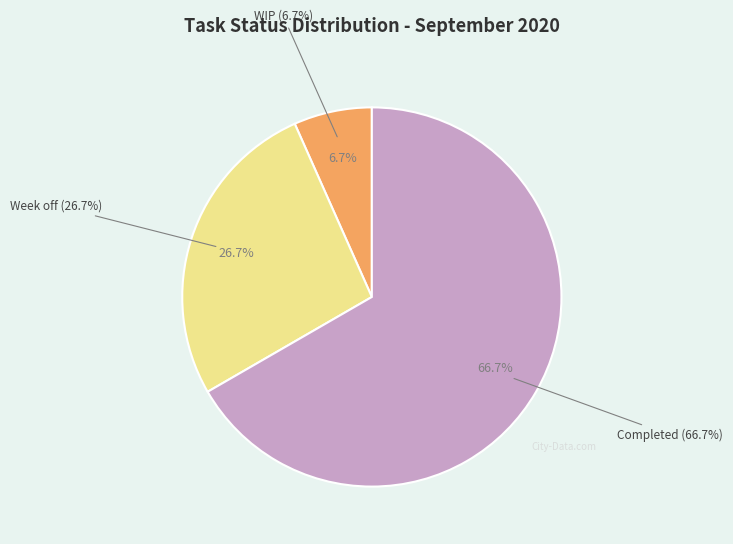

Rank the categories by value from lowest to highest.

WIP, Week off, Completed